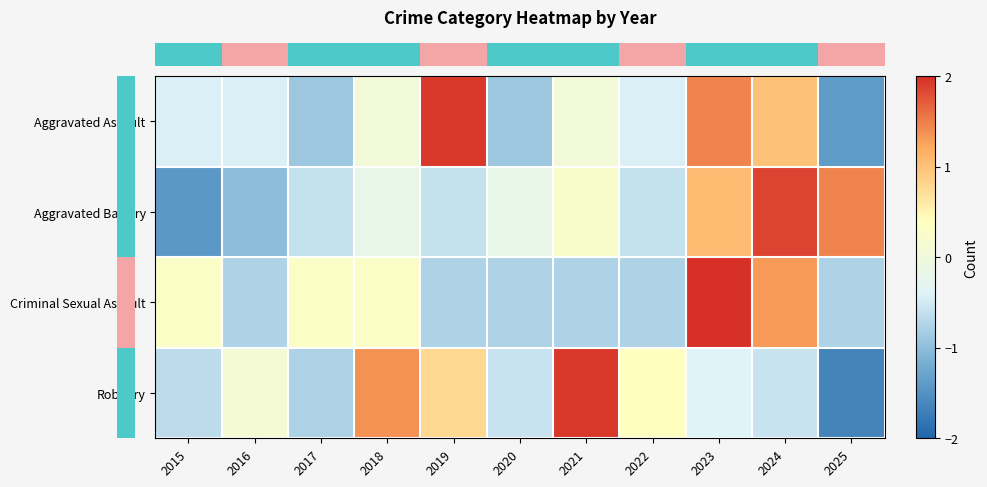

Reading left to right, list all the values displayed in this chart.

row_0: -0.4	-0.4	-0.9	0.0	1.9	-0.9	0.0	-0.4	1.5	1.0	-1.4
row_1: -1.4	-1.0	-0.6	-0.2	-0.6	-0.2	0.2	-0.6	1.0	1.9	1.5
row_2: 0.3	-0.8	0.3	0.3	-0.8	-0.8	-0.8	-0.8	2.4	1.3	-0.8
row_3: -0.7	0.1	-0.8	1.4	0.8	-0.6	2.0	0.4	-0.4	-0.6	-1.6